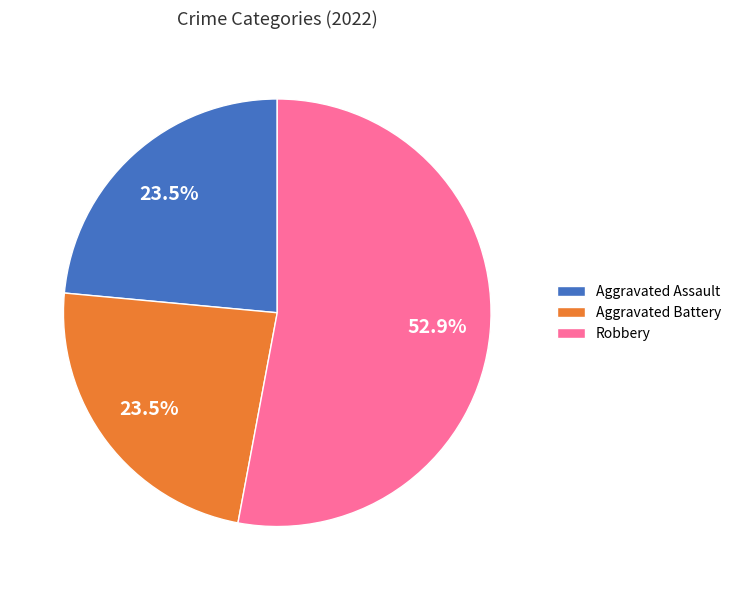

Is the sum of Aggravated Assault and Aggravated Battery greater than half?

No